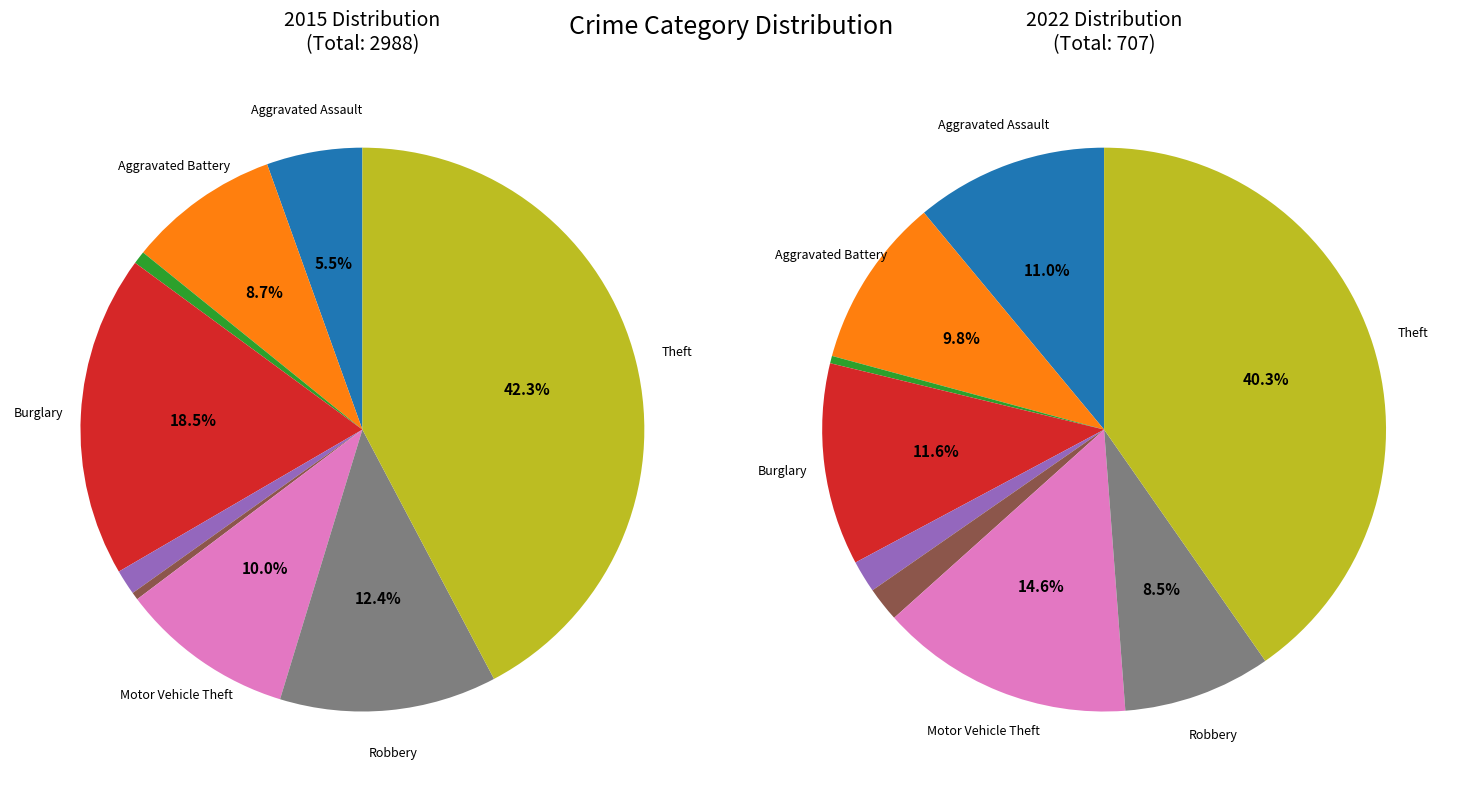

What is the total percentage of 5 and 8?

42.7%